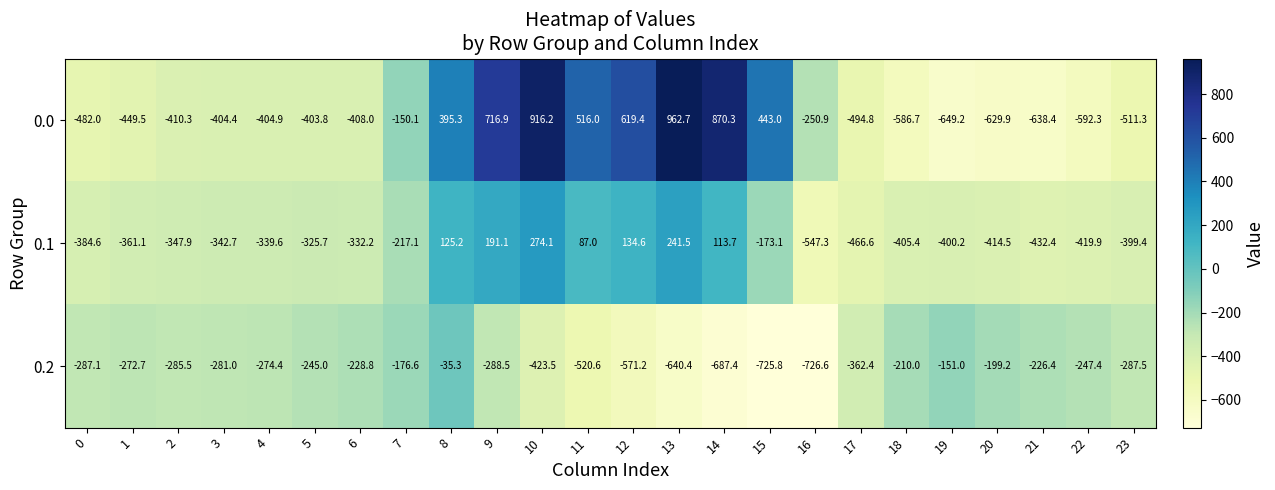

Which category has the highest value in the 0.0 series?

13